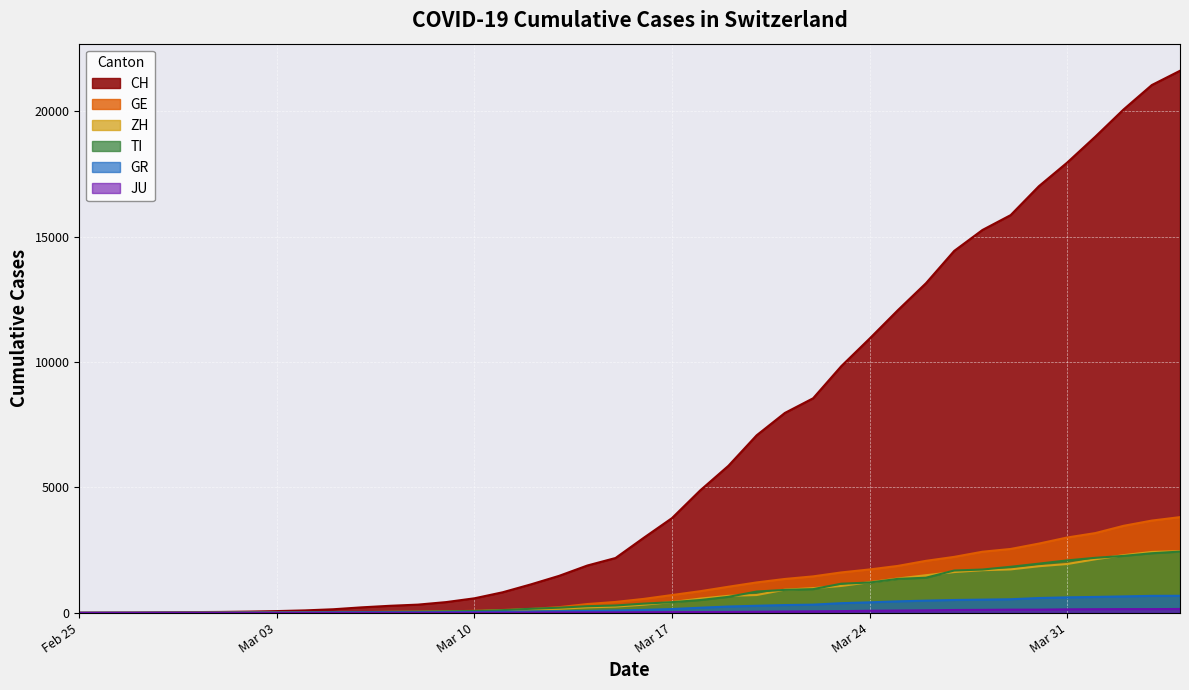

Which series has the largest total across all categories?

CH